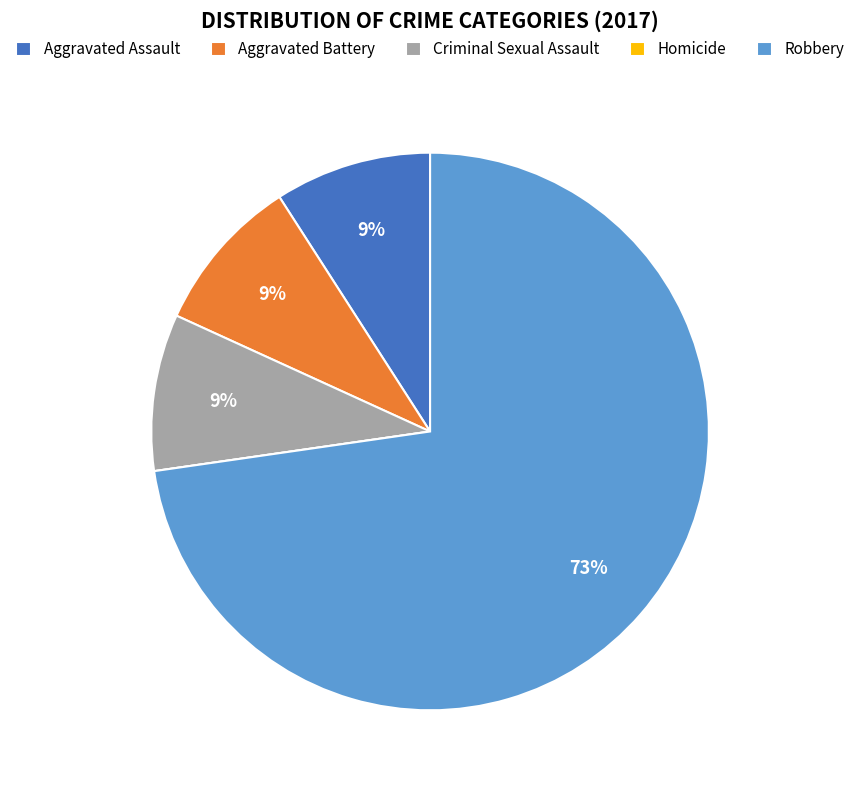

Which has a higher value, Robbery or Criminal Sexual Assault?

Robbery